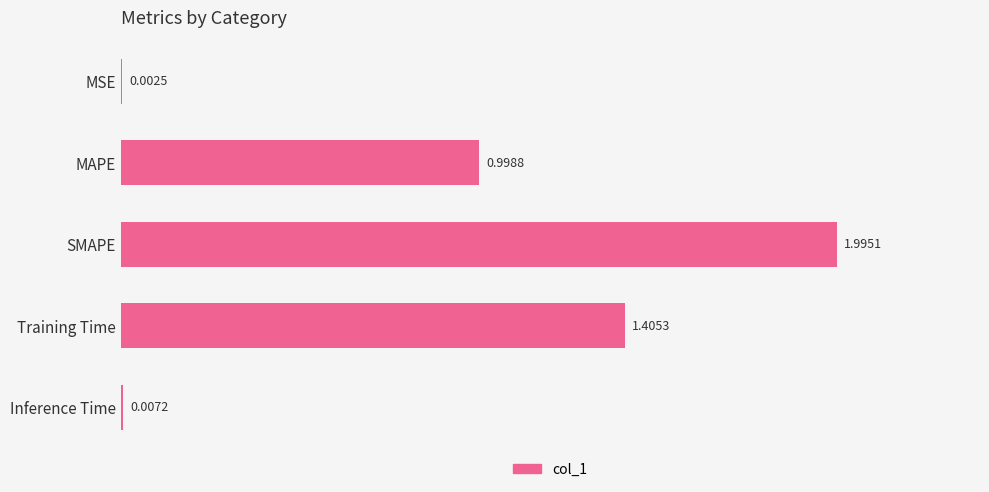

How many data points does each series have?

5